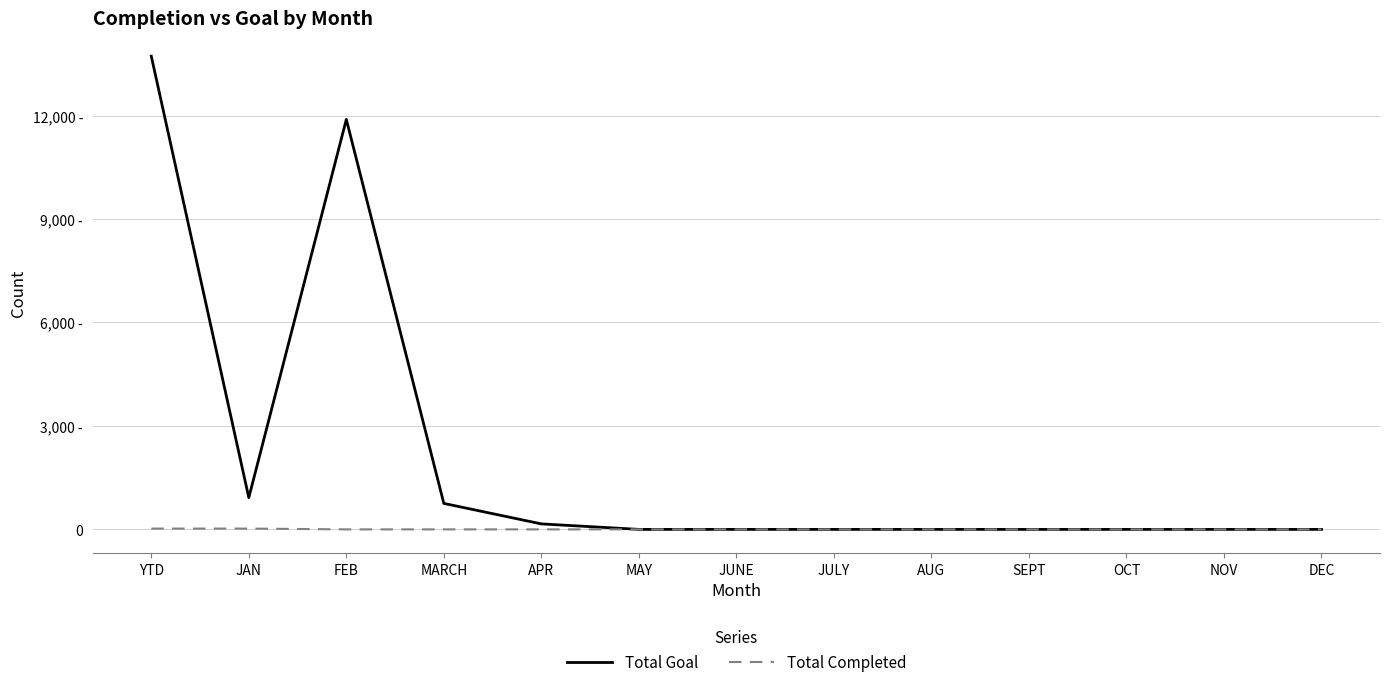

Does the chart have visible grid lines?

Yes